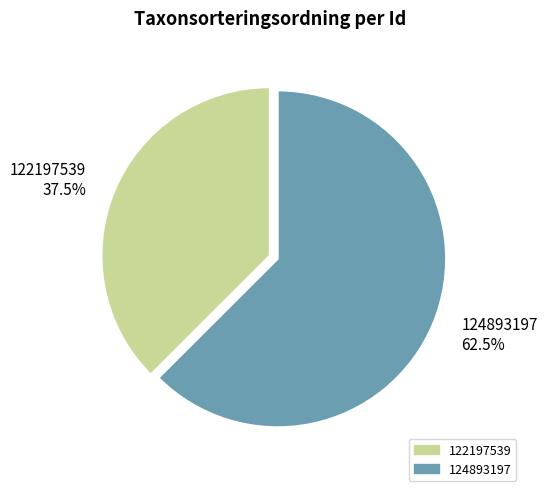

Approximately how many times larger is the value at 124893197 62.5% compared to 122197539 37.5%?

1.7